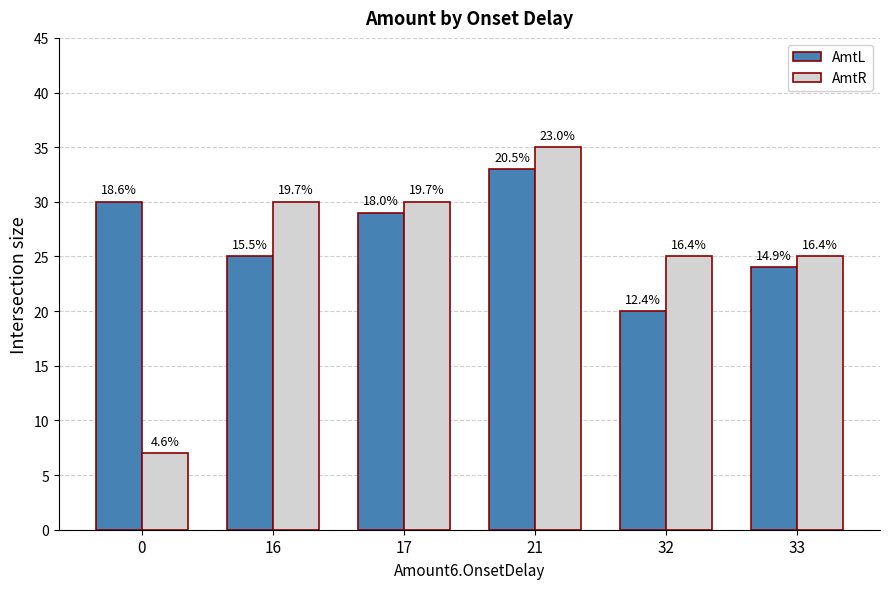

Rank the series by their average value, from highest to lowest.

AmtL, AmtR